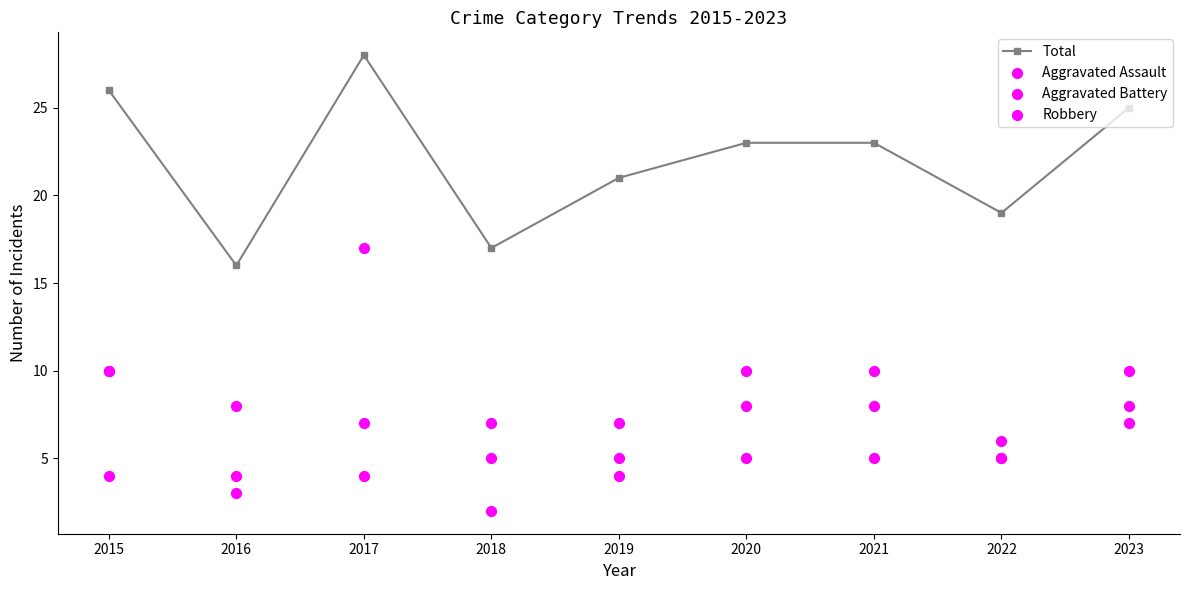

Which series reaches the minimum Y coordinate?

Robbery